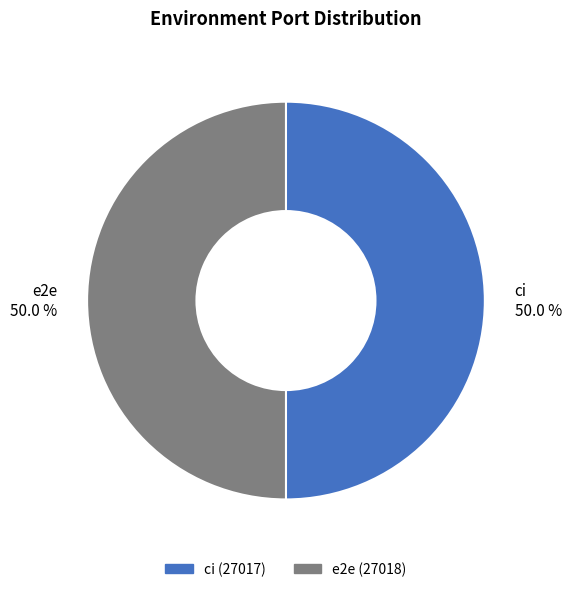

Approximately how many times larger is the value at e2e compared to ci?

1.0